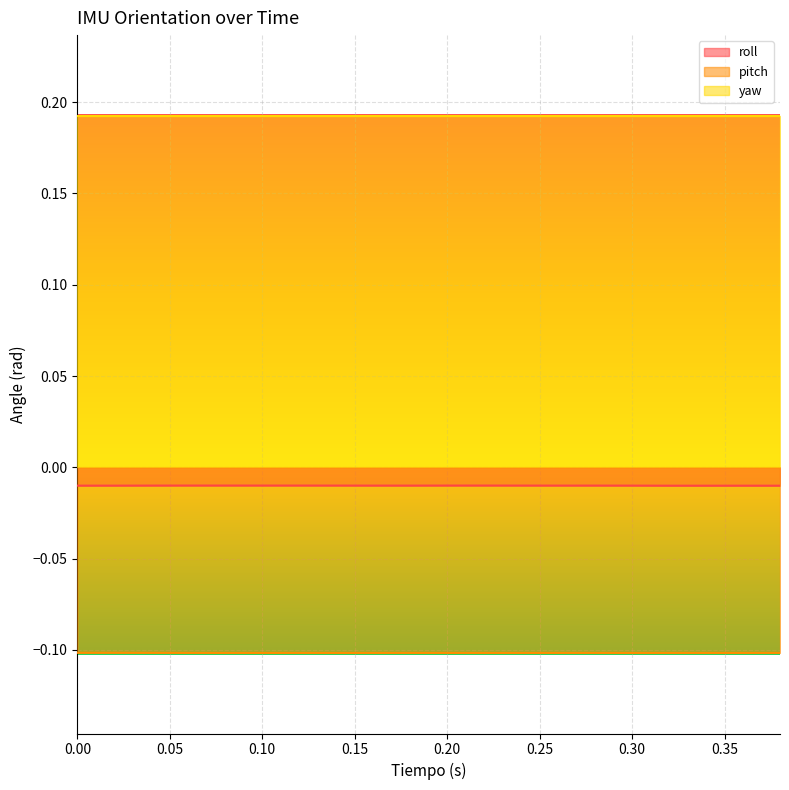

What is the sum of all roll values?

-0.2